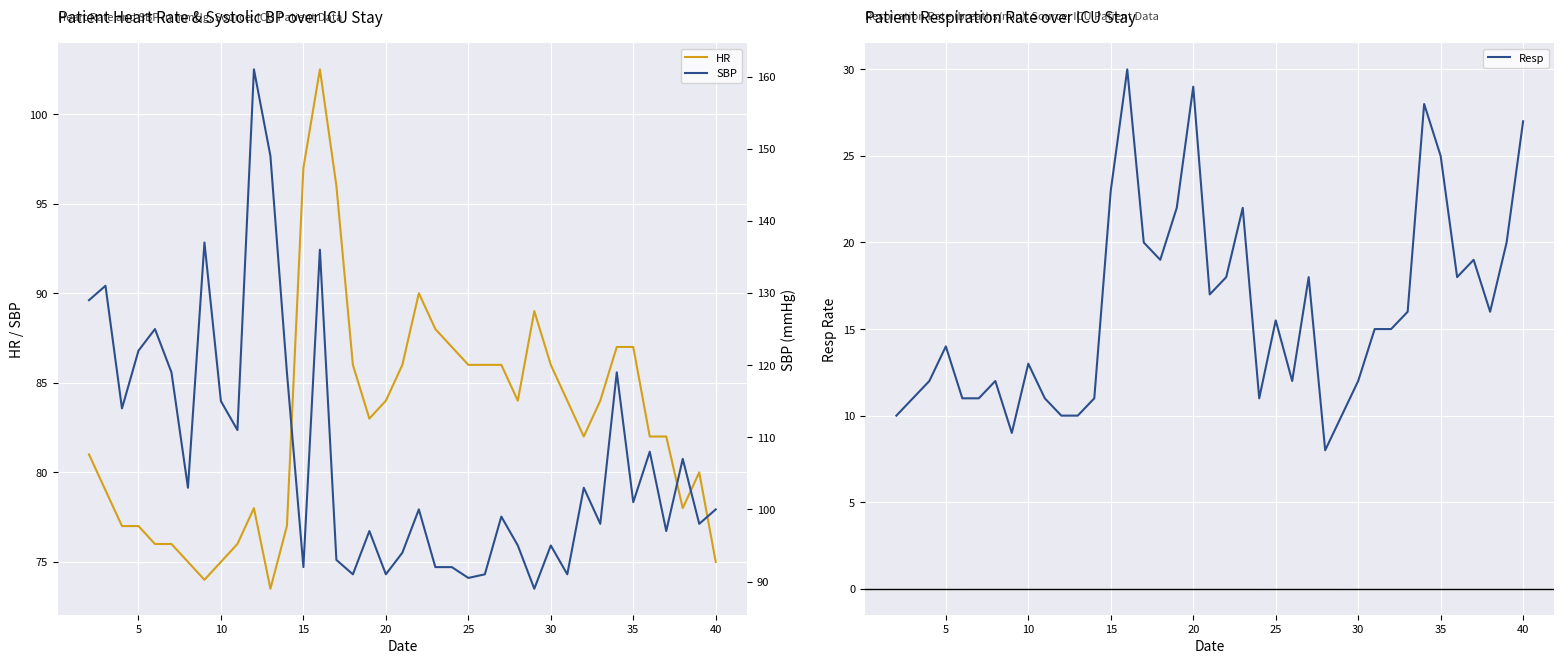

Is it true that HR equals 75.0 at 40?

True